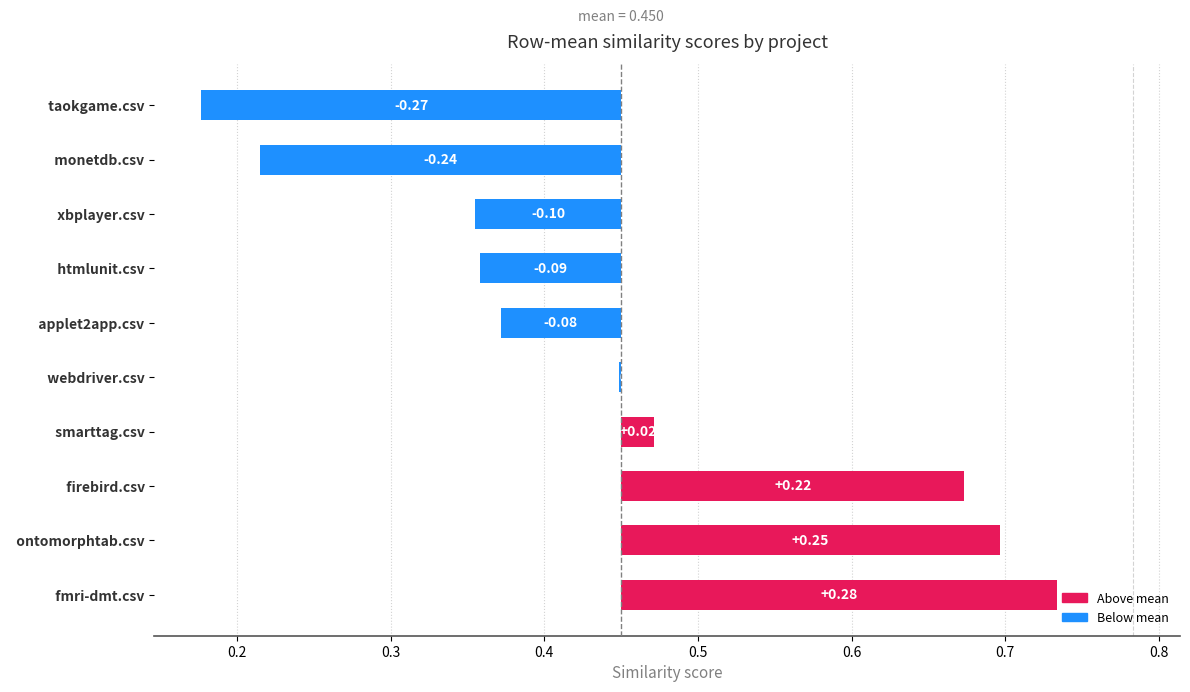

At which category is the sum across all series the highest?

fmri-dmt.csv